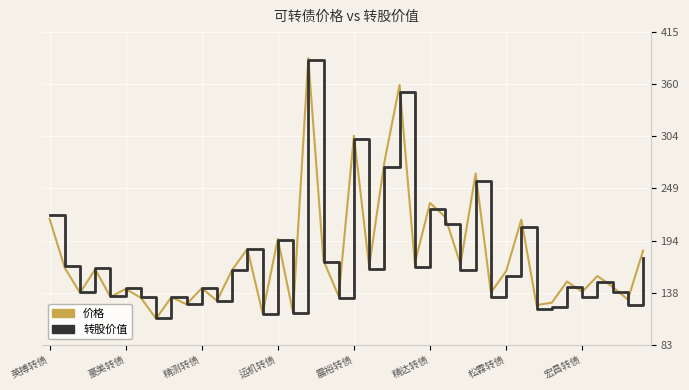

What is the maximum value shown in the chart?

387.2